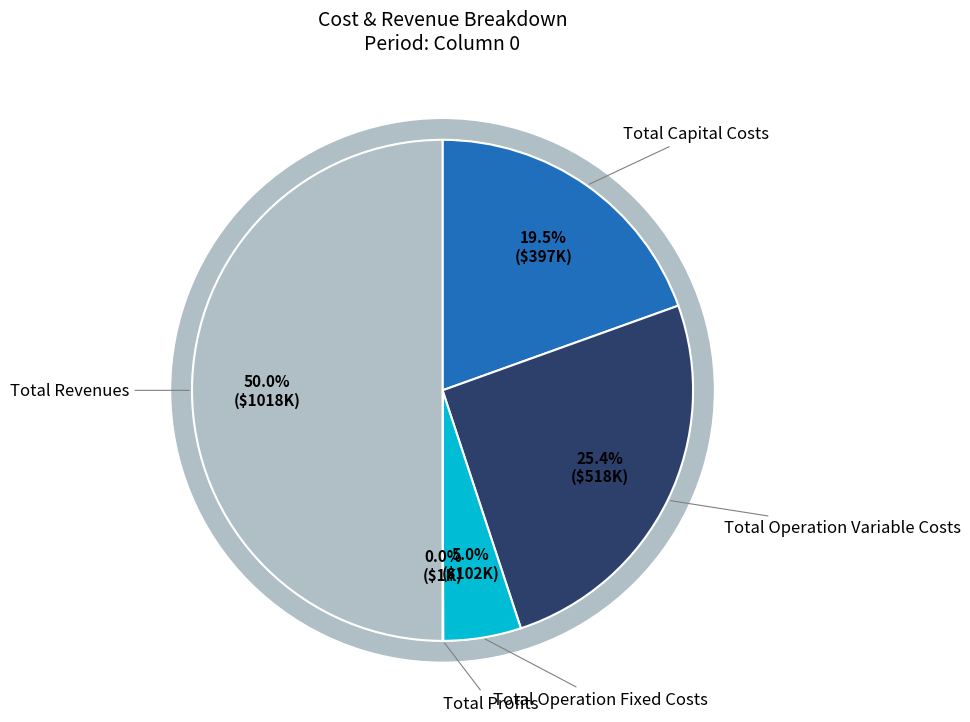

Approximately how many times larger is the value at Total Operation Fixed Costs compared to Total Operation Variable Costs?

0.2